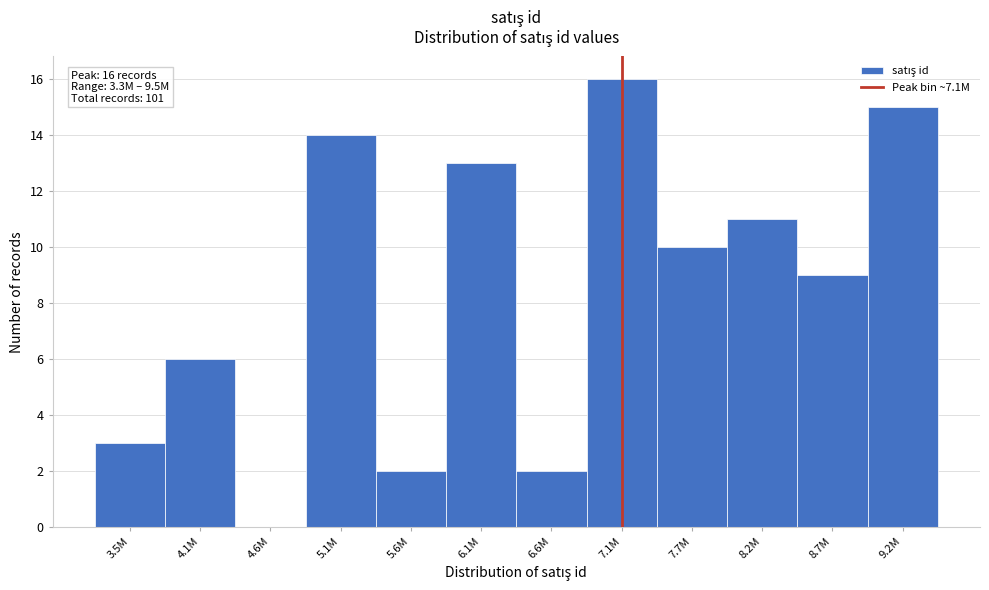

Reading left to right, list all the values displayed in this chart.

3.5M=3	4.1M=6	4.6M=0	5.1M=14	5.6M=2	6.1M=13	6.6M=2	7.1M=16	7.7M=10	8.2M=11	8.7M=9	9.2M=15